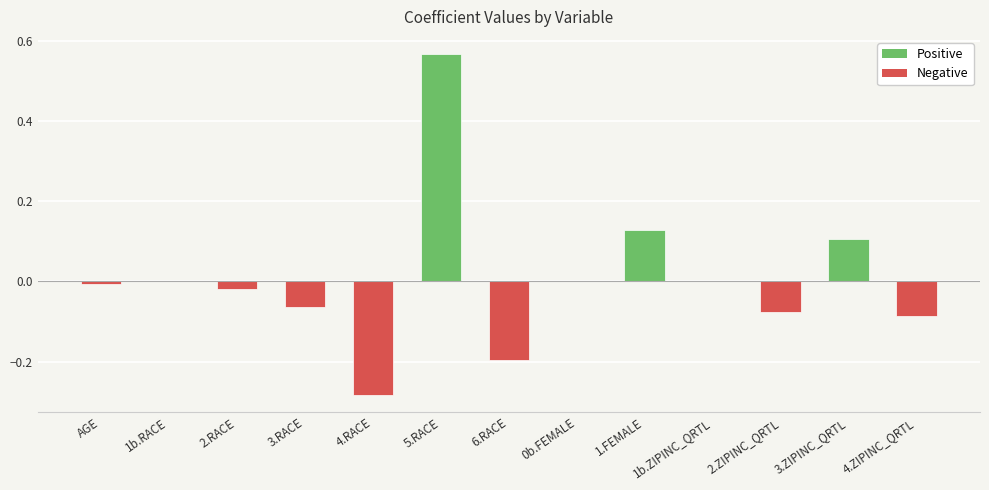

Is it true that the value at 1b.ZIPINC_QRTL is 0.0?

True